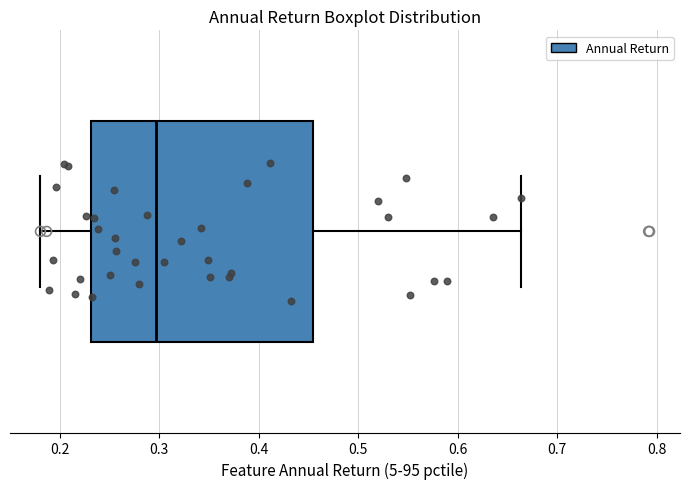

Transcribe this box plot: give where the median line is, the range the box spans, and where the two whiskers end, as read against the x-axis. The values are not printed on the chart, so give them approximately, as read against the axis.

median 0.30, box 0.23 to 0.45, whiskers 0.18 to 0.66